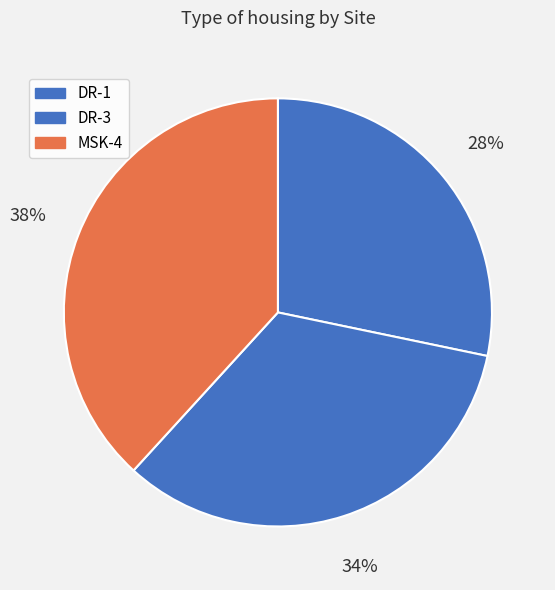

To the nearest percent, what is the average slice percentage?

33%